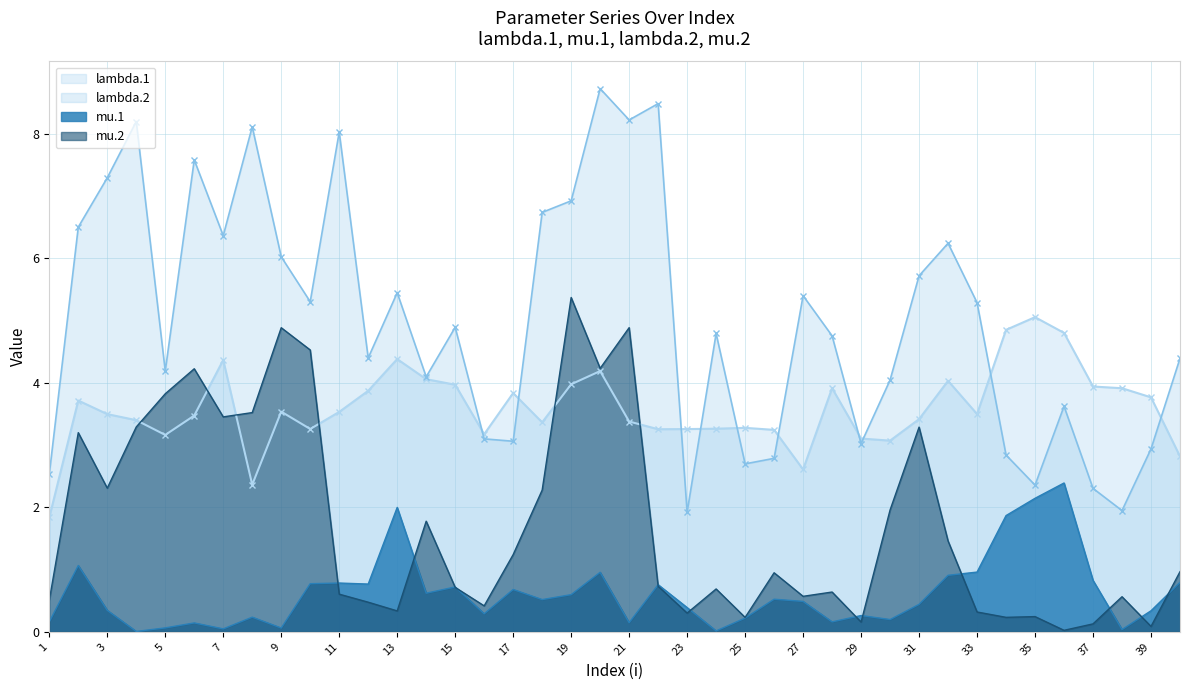

Which label corresponds to the smallest value in the chart?

4